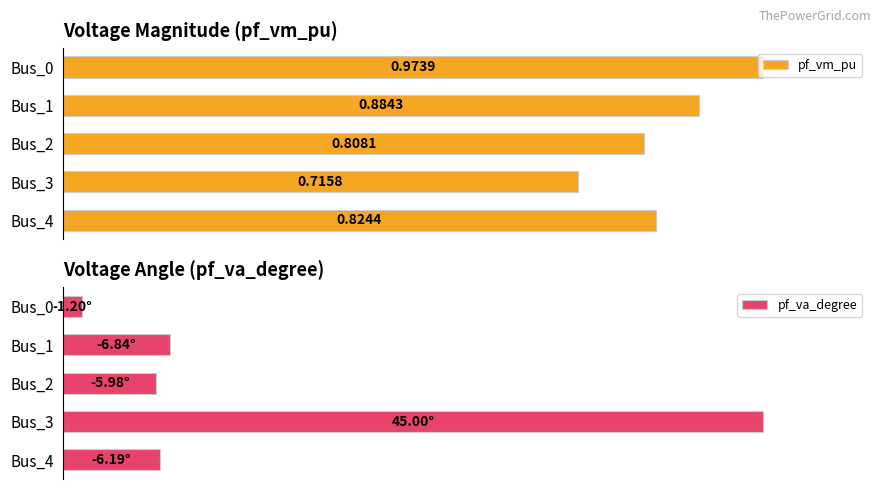

Does the chart contain any negative values?

No